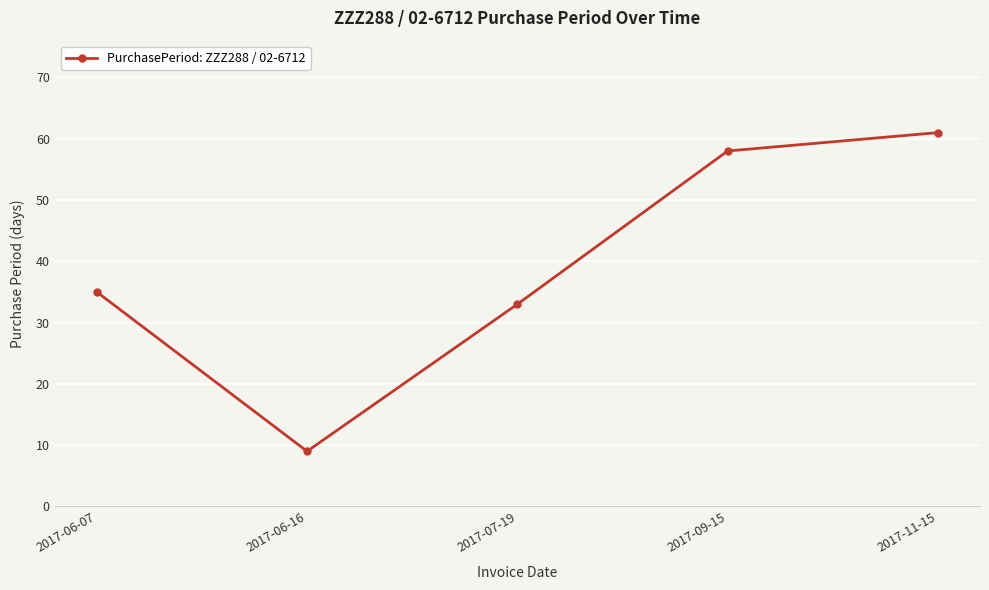

Reading left to right, transcribe all the data shown in this chart.

35	9	33	58	61